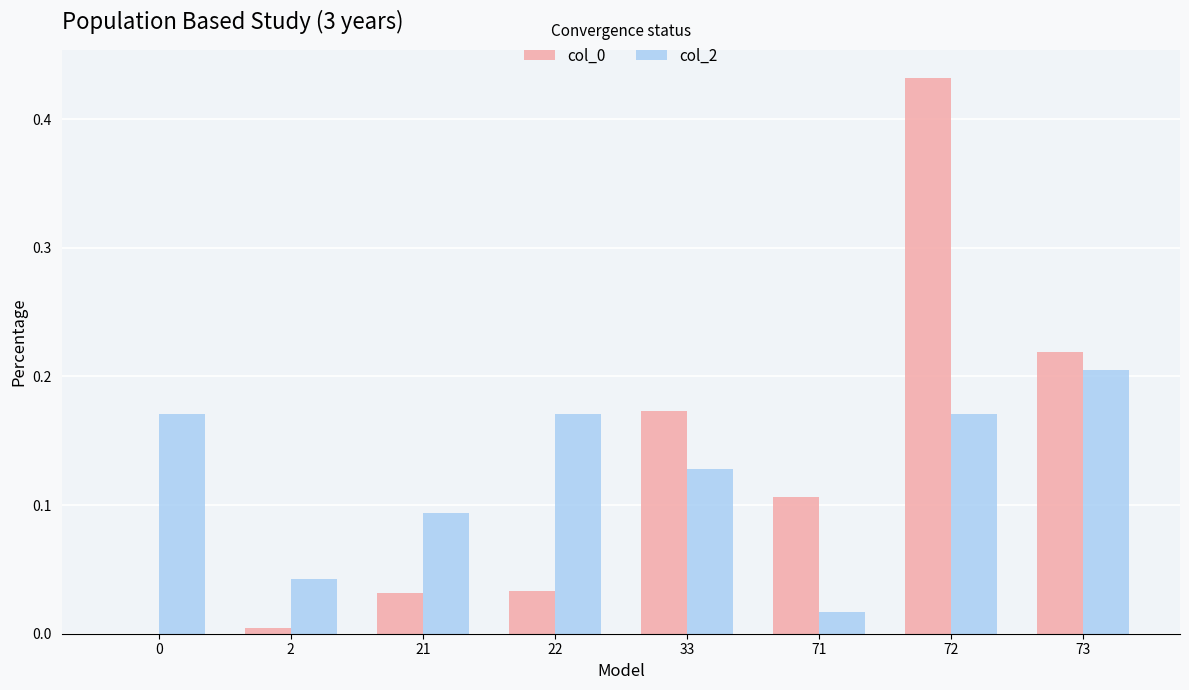

The value of col_0 at 21 is 0.1. True or false?

False